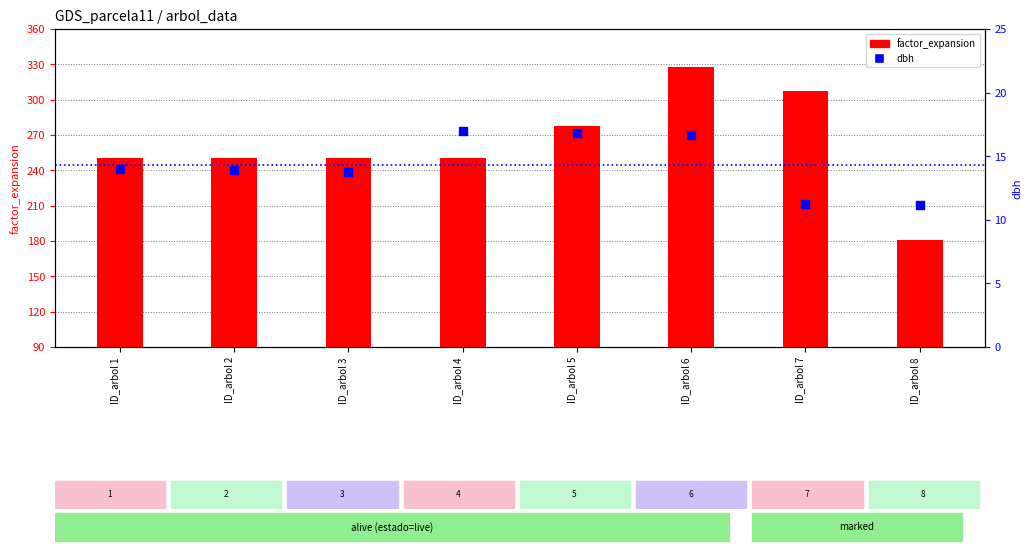

Which series has the largest total across all categories?

factor_expansion